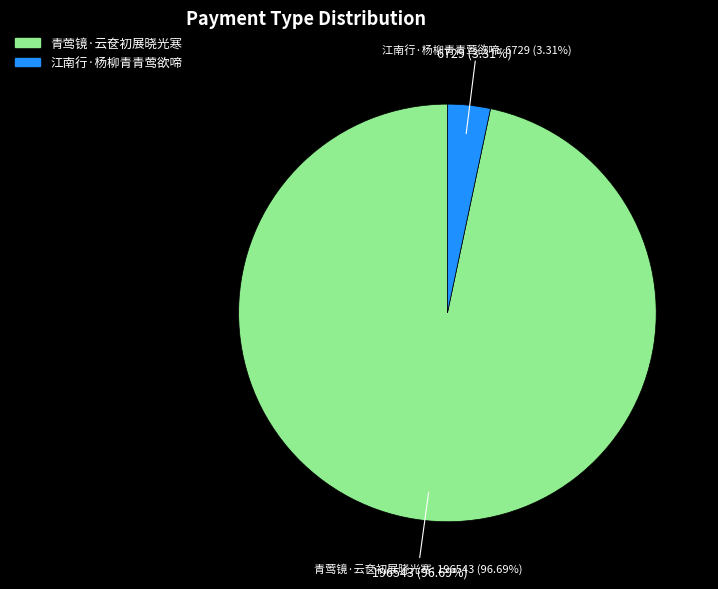

Combined, what portion of the pie is 青莺镜·云奁初展晓光寒 and 江南行·杨柳青青莺欲啼?

100.0%